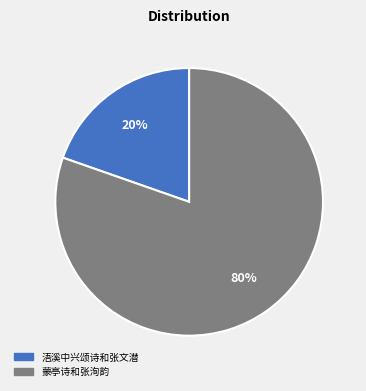

To the nearest percent, what is the combined percentage of 蒙亭诗和张洵韵 and 浯溪中兴颂诗和张文潜?

100%